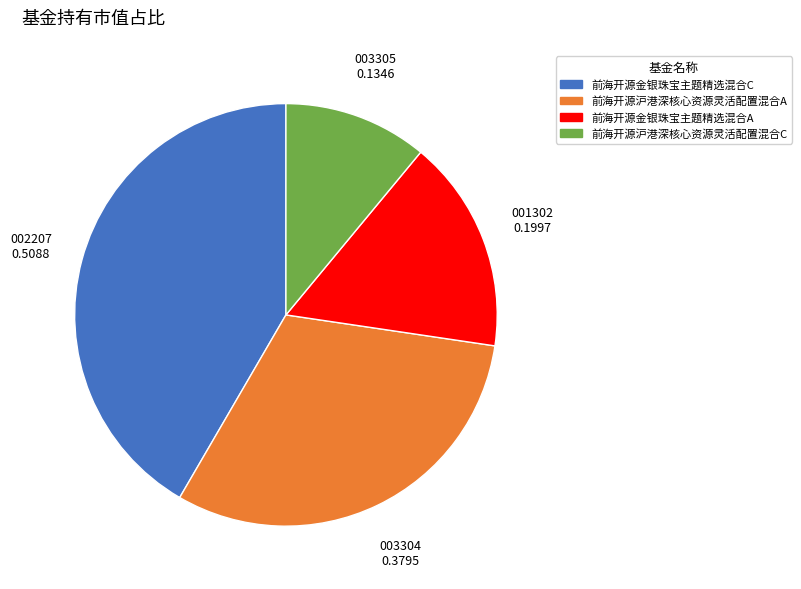

Combined, do 前海开源金银珠宝主题精选混合A and 前海开源沪港深核心资源灵活配置混合A account for over 50%?

No